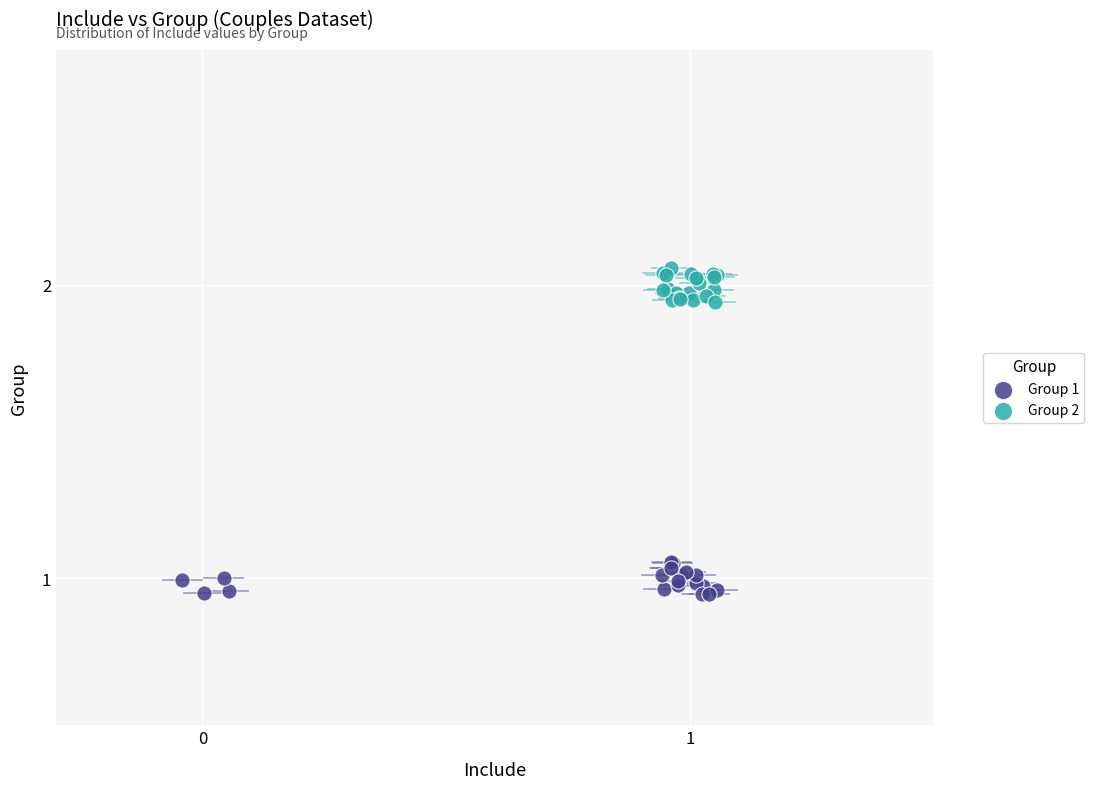

Which series contains the highest Y value?

Group 2